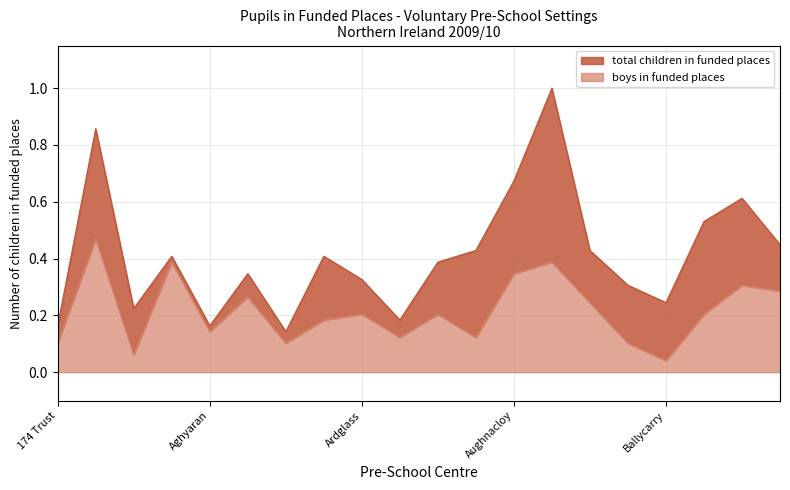

How many lines are shown in the chart?

2